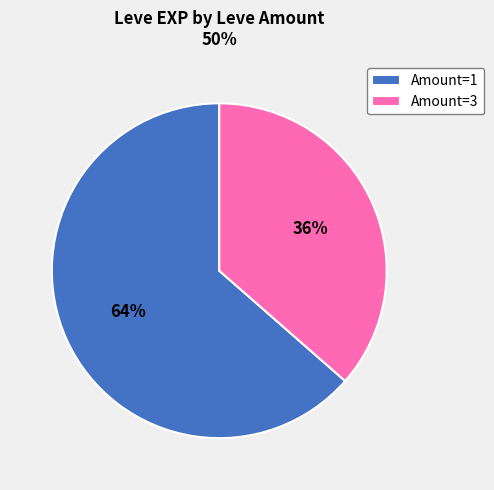

How many slices are in this pie chart?

2